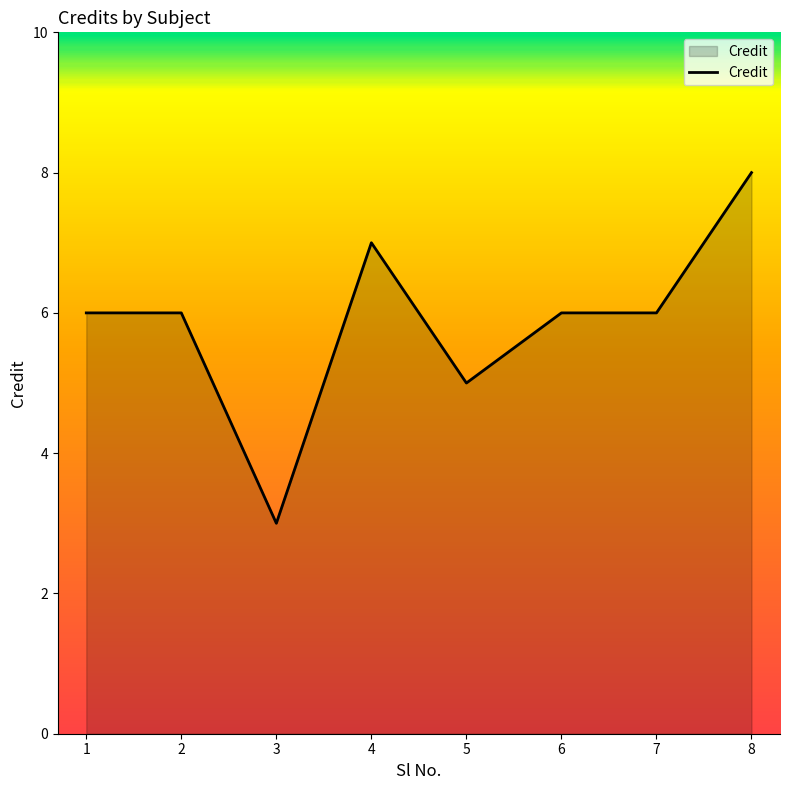

What is the change in value from 1 to 3?

-3